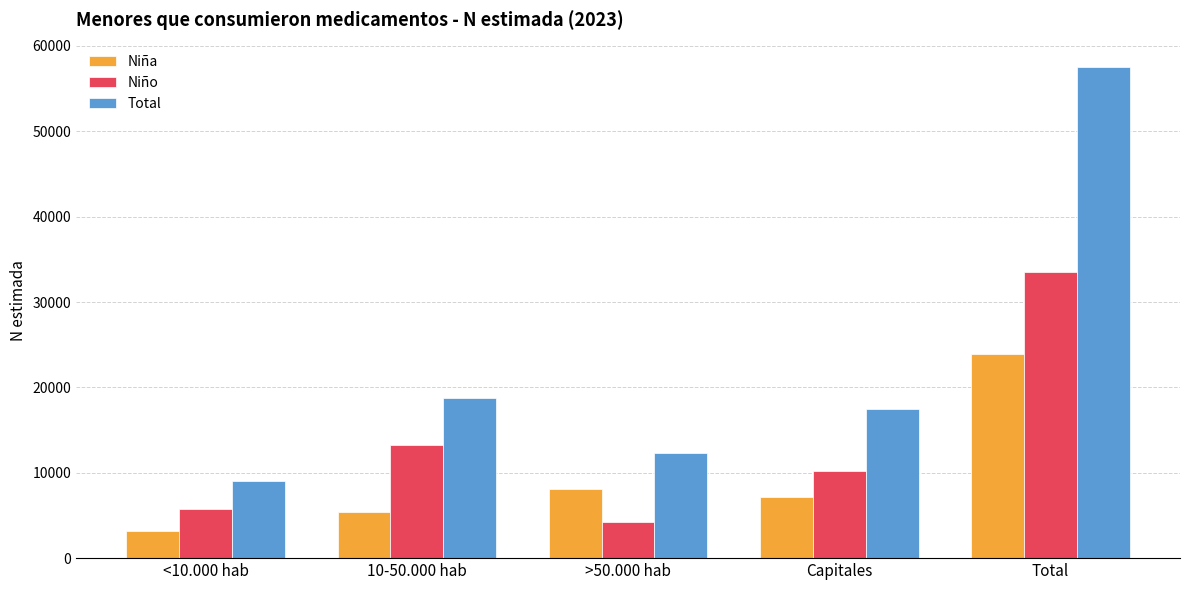

Which category has the lowest value across all series?

<10.000 hab